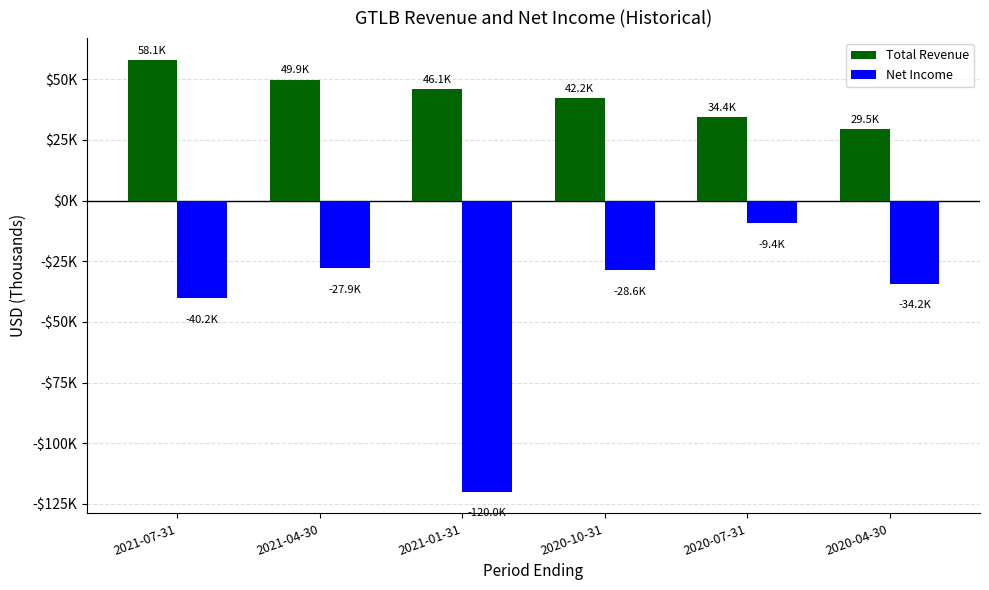

What is the total value across all series at 2021-07-31?

17900